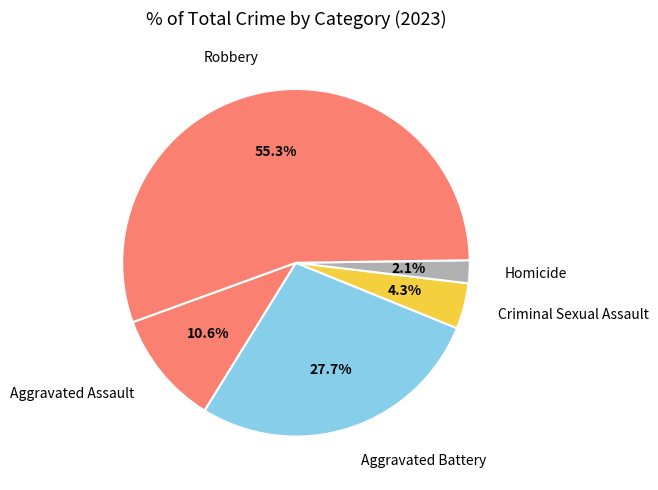

True or false: Criminal Sexual Assault accounts for 14% of the total.

False